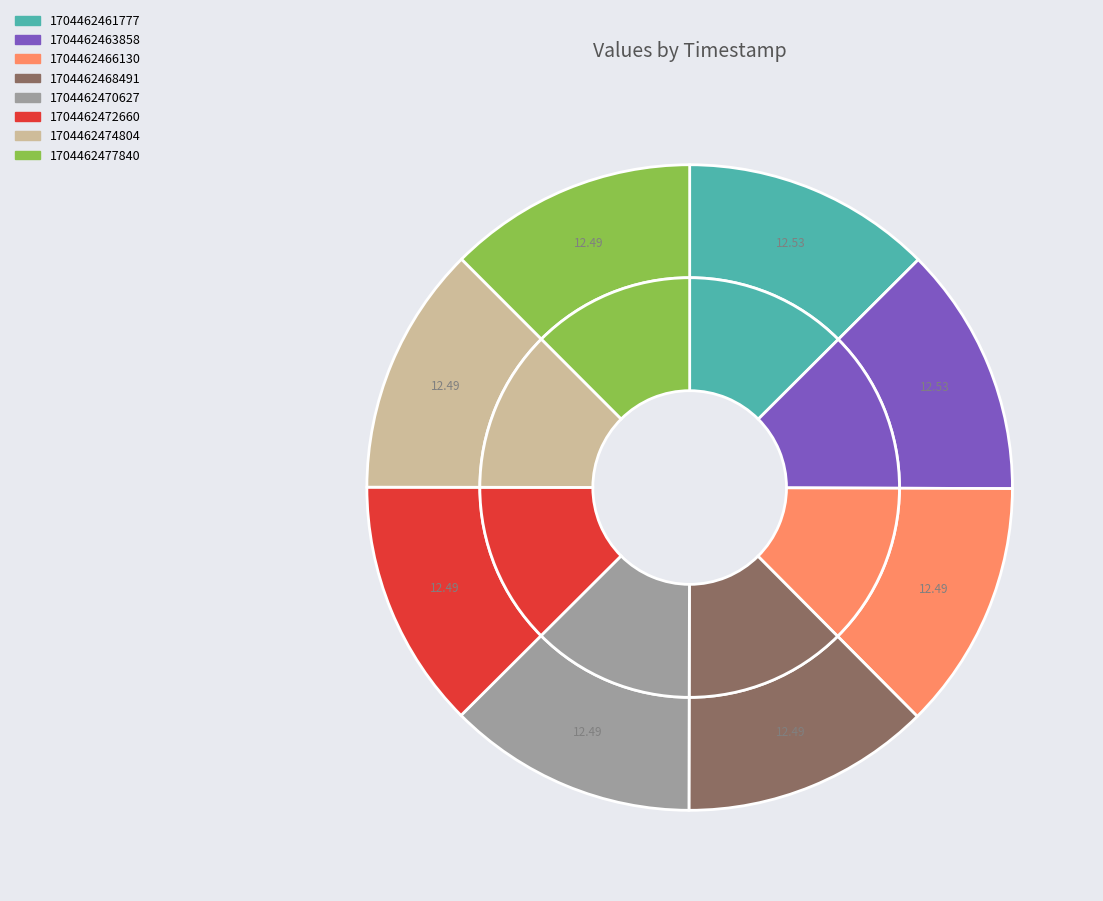

Does 1704462468491 account for over 50% of the chart?

No